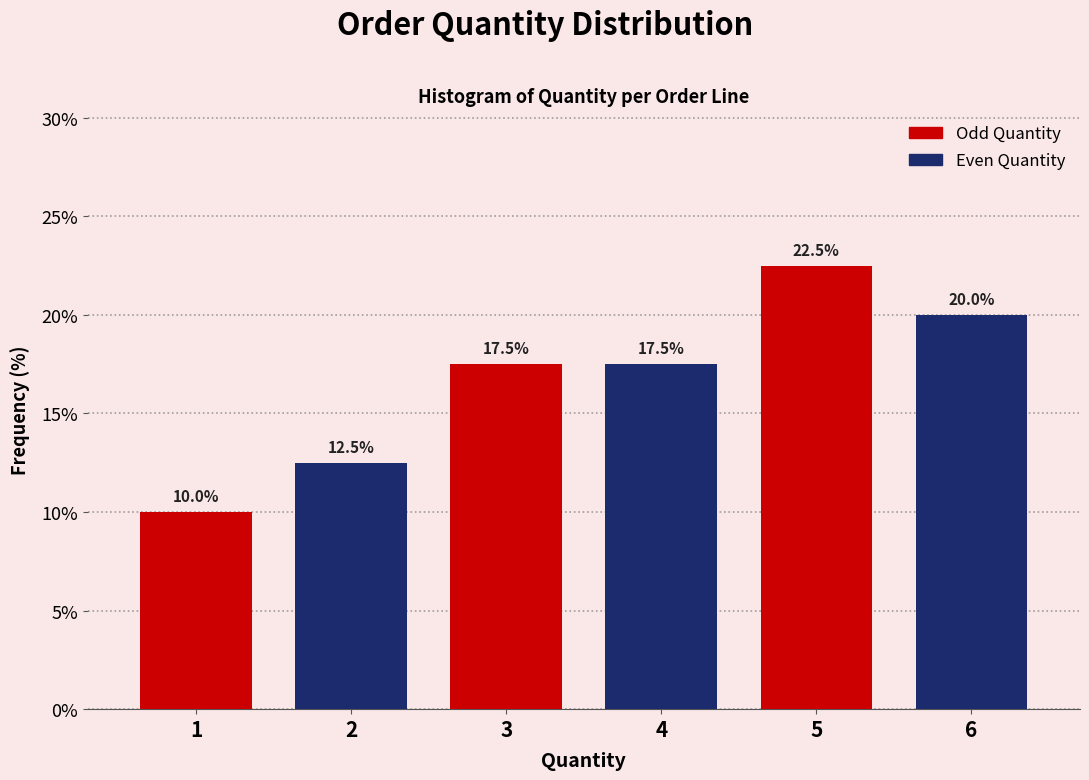

Reading left to right, what are all the values shown in this chart?

10.0	12.5	17.5	17.5	22.5	20.0